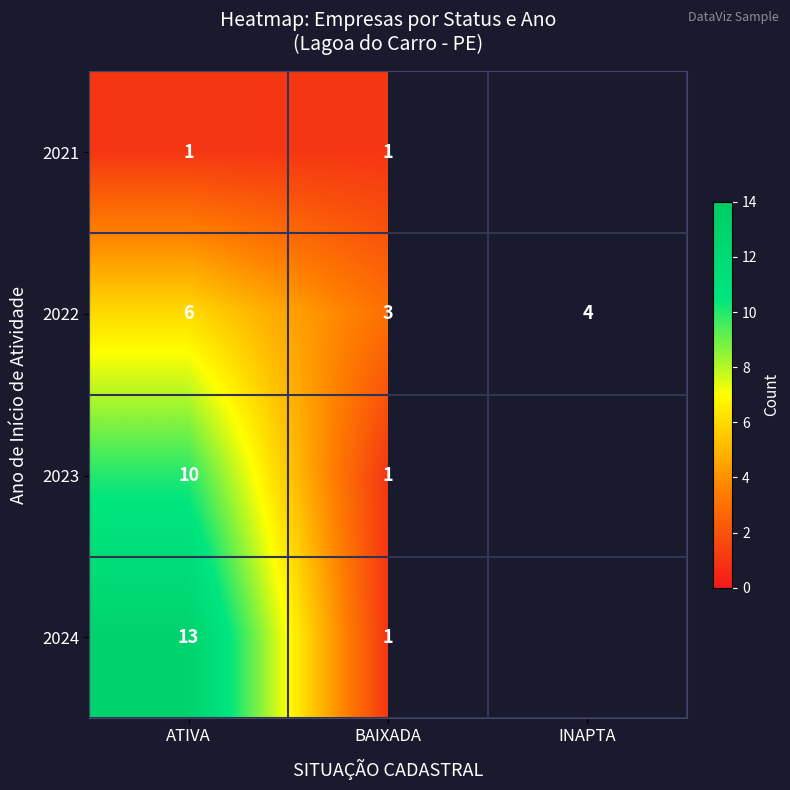

Which has a higher value, INAPTA or BAIXADA?

BAIXADA